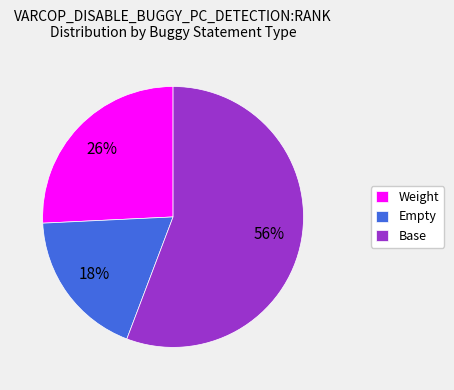

How many slices are in this pie chart?

3